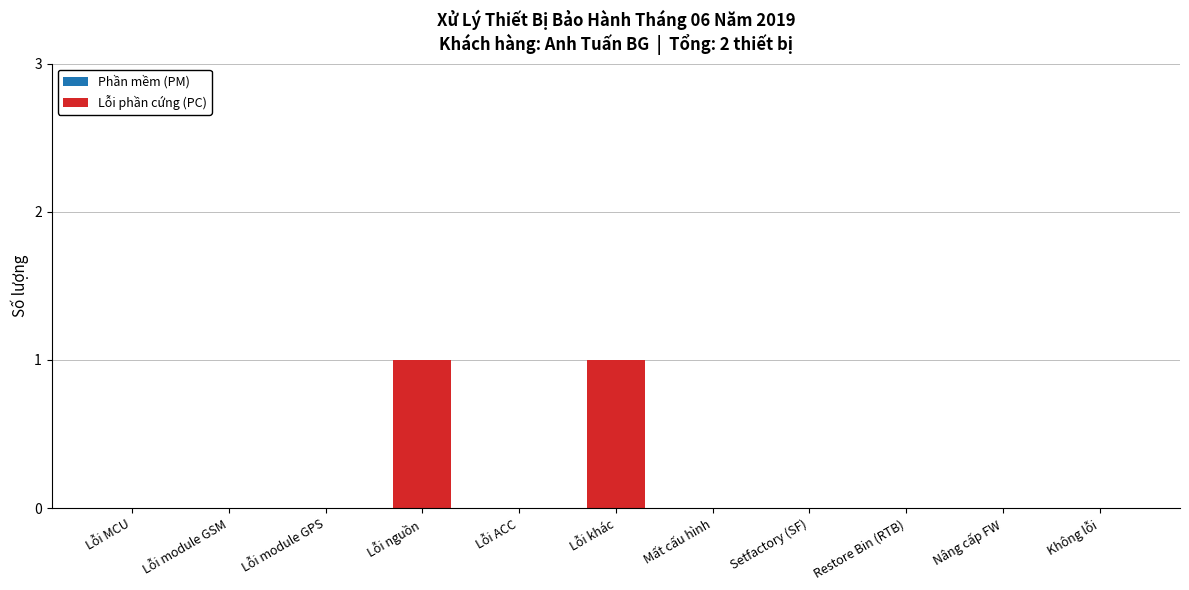

Reading left to right, transcribe all the data shown in this chart.

Lỗi MCU=0	Lỗi module GSM=0	Lỗi module GPS=0	Lỗi nguồn=1	Lỗi ACC=0	Lỗi khác=1	Mất cấu hình=0	Setfactory (SF)=0	Restore Bin (RTB)=0	Nâng cấp FW=0	Không lỗi=0